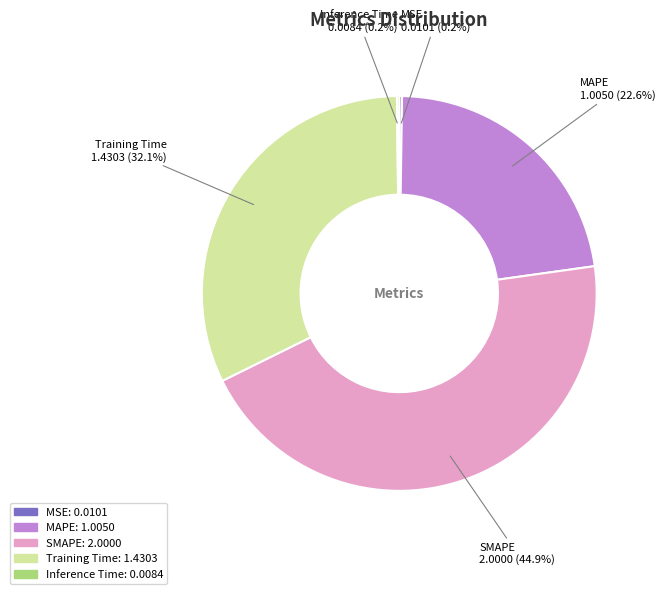

To the nearest percent, what is the average slice percentage?

20%